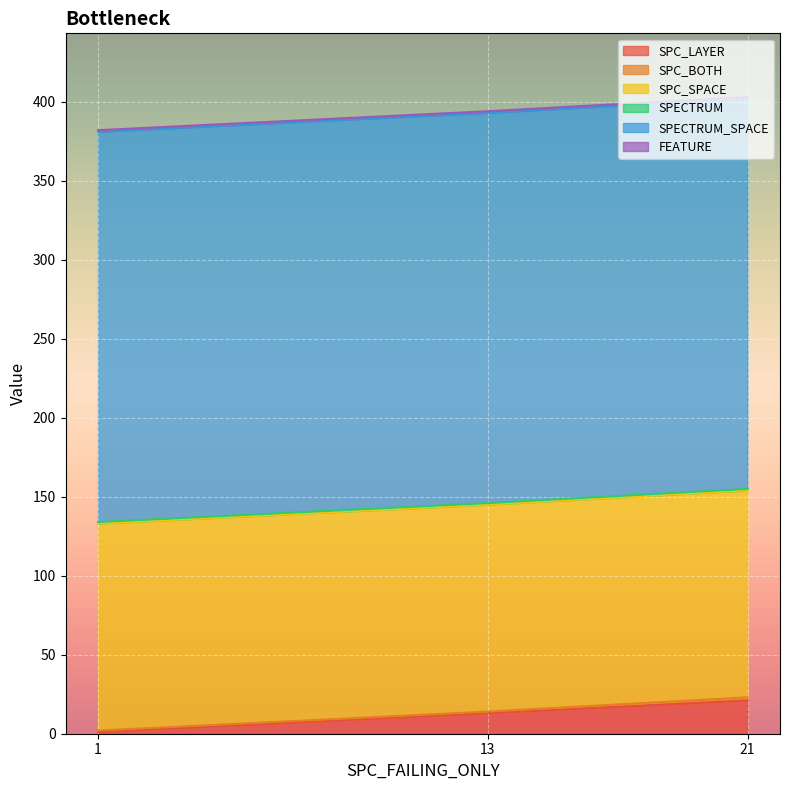

Between 1 and 13, which is larger?

13